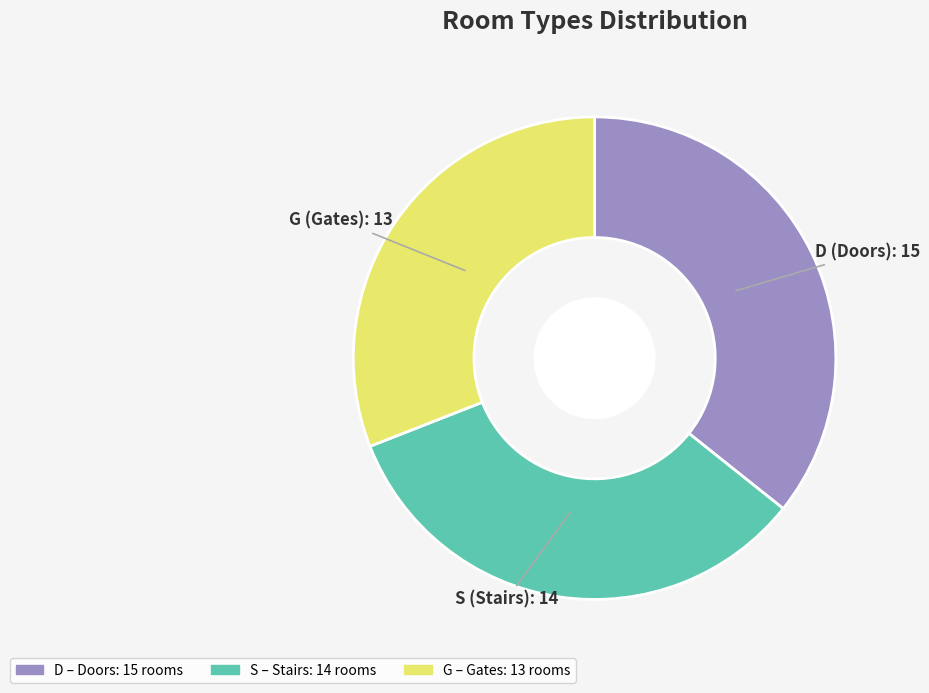

What is the largest slice in the pie chart?

D